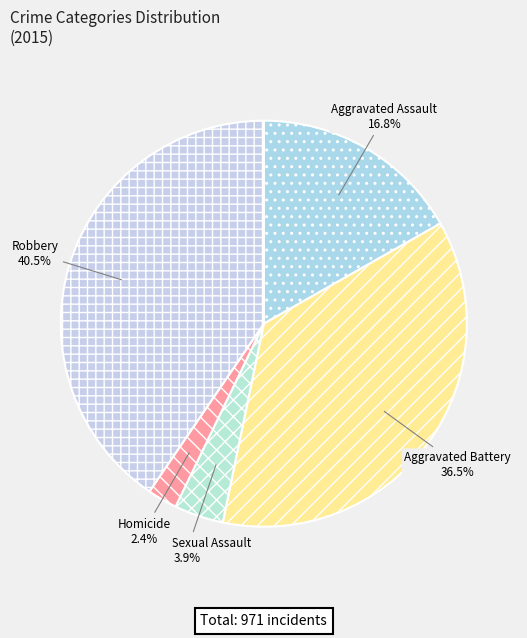

Combined, what portion of the pie is Aggravated Battery and Criminal Sexual Assault?

40.4%